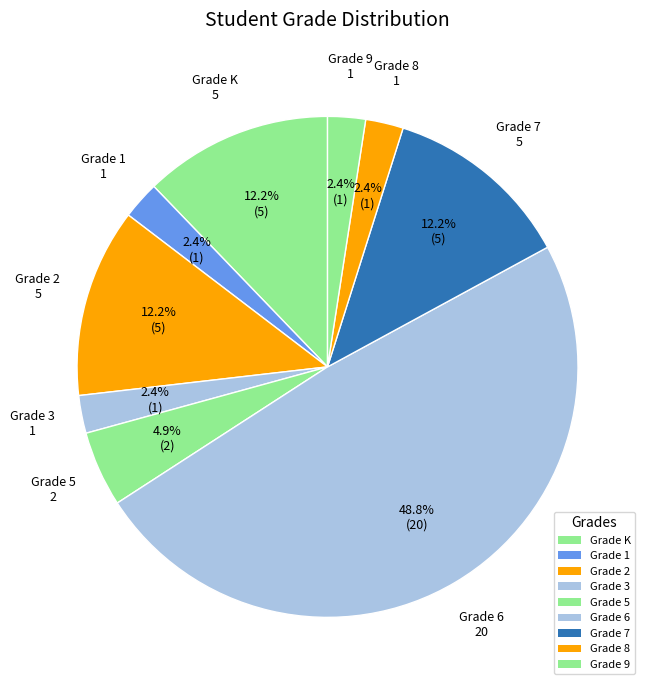

How many segments does this pie chart have?

9